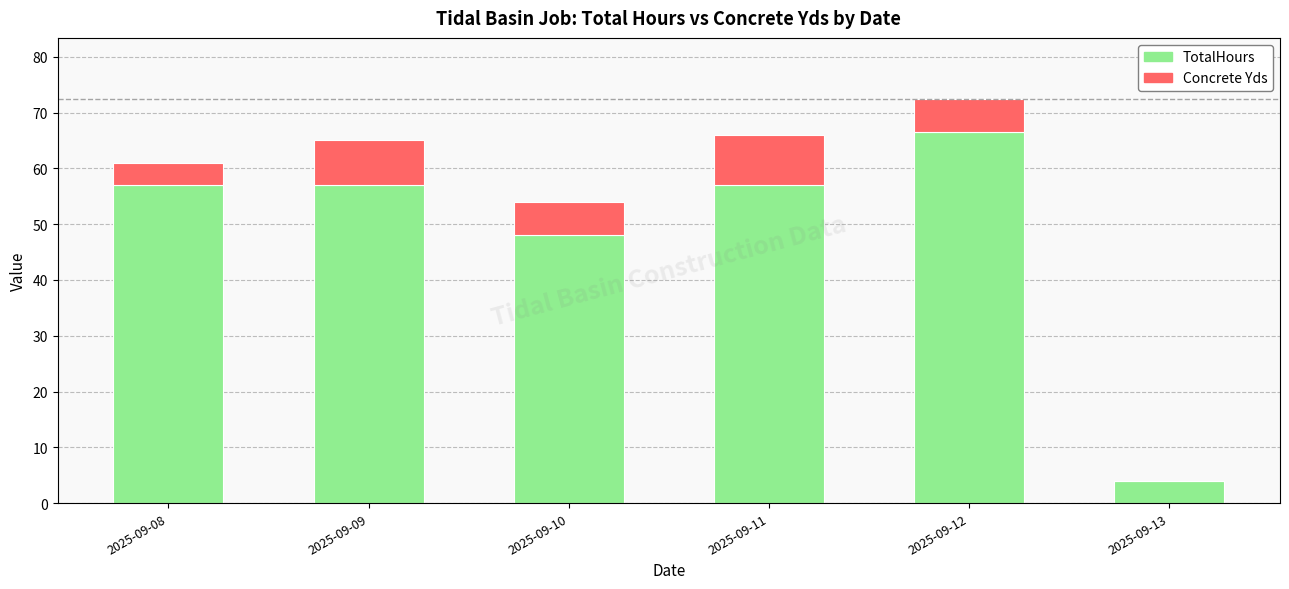

What is the maximum value for TotalHours?

66.5